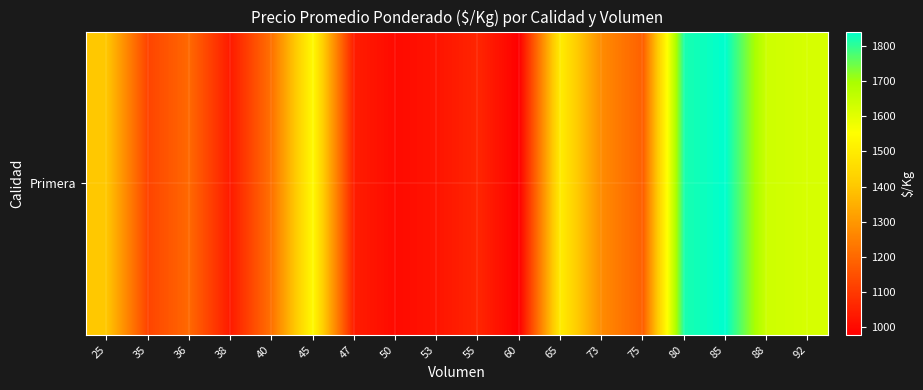

The value at 80 is 893.8. True or false?

False